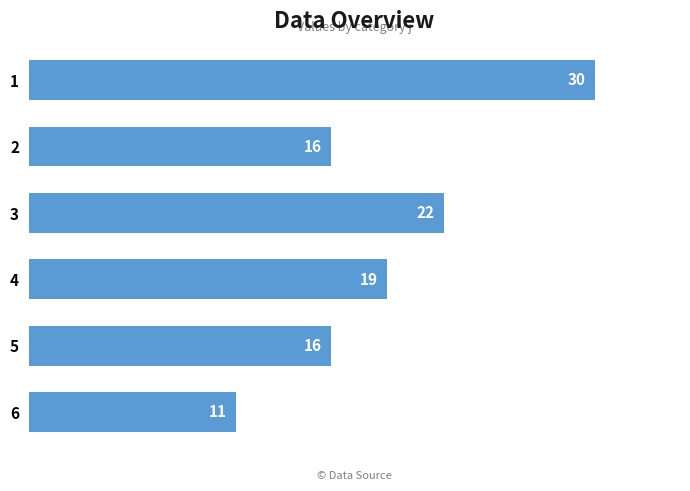

True or false: the data shows 22 at 3.

True